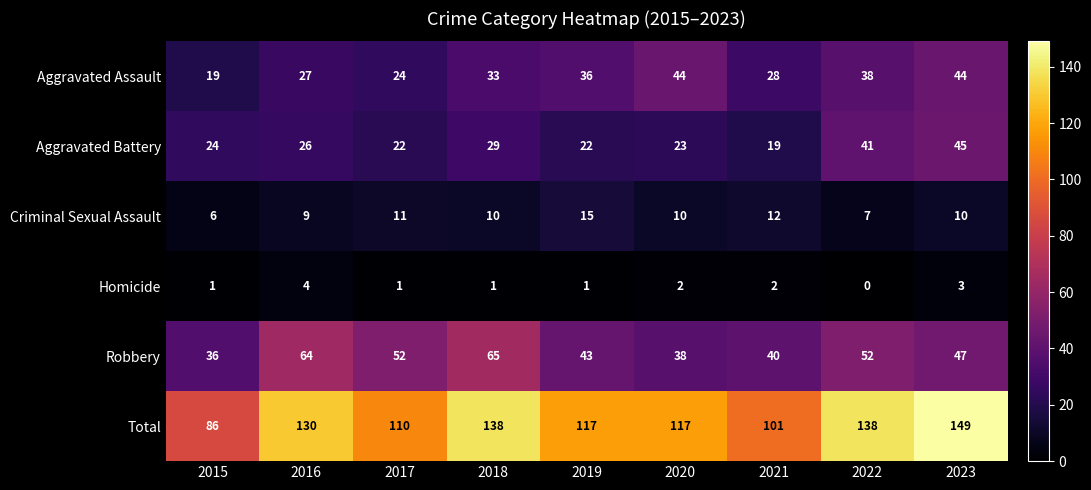

How many data points in Criminal Sexual Assault are less than 10?

3